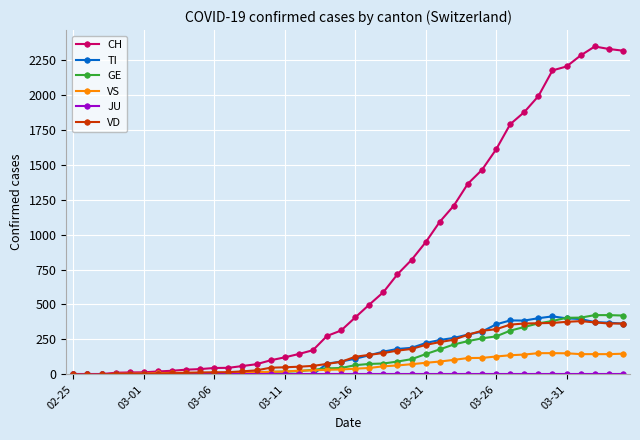

What is the value of the VS point at the 27th from the left?

92